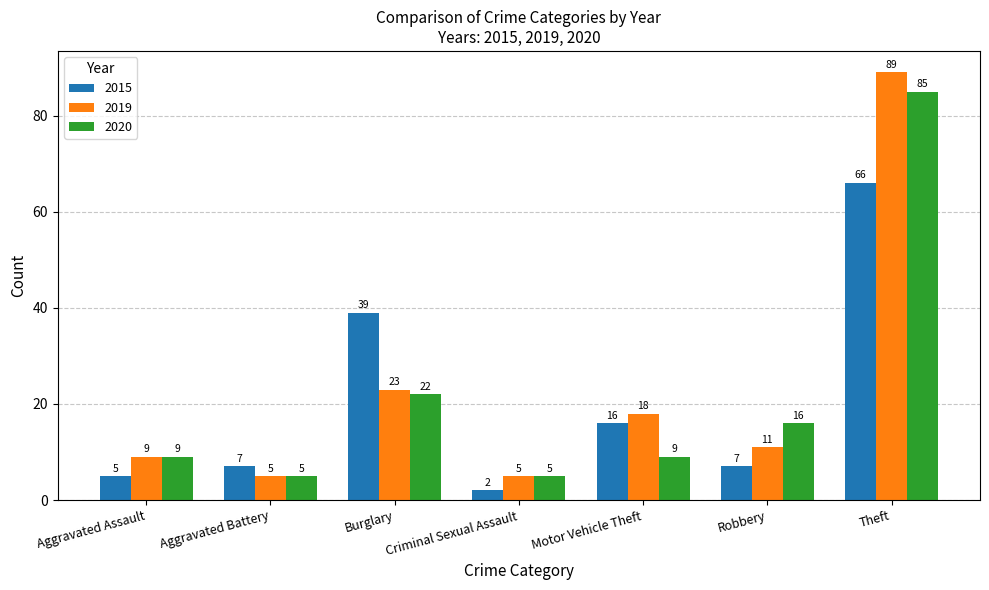

The 2020 series shows 10 at Robbery. True or false?

False